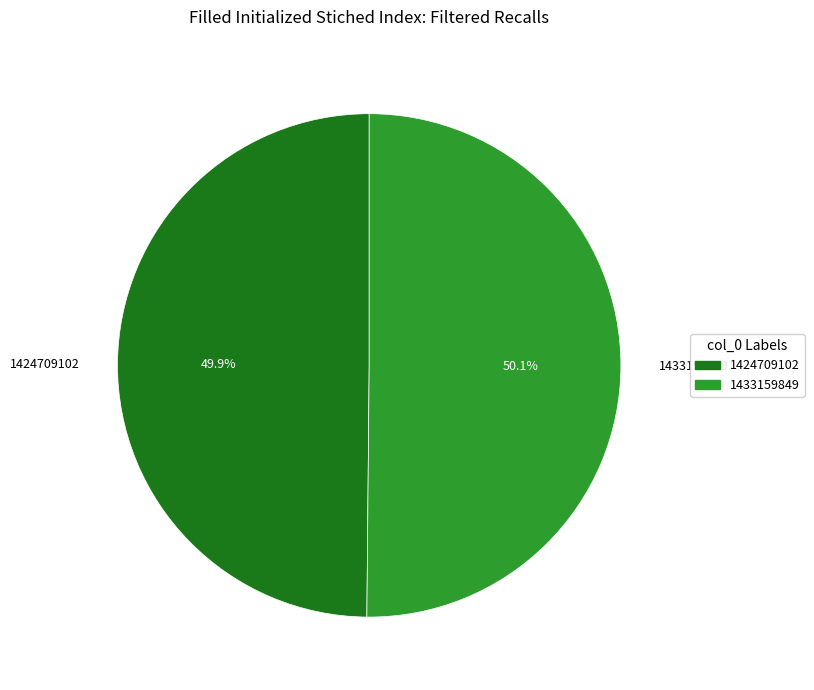

Is it true that 1424709102 is 50% of the pie?

True